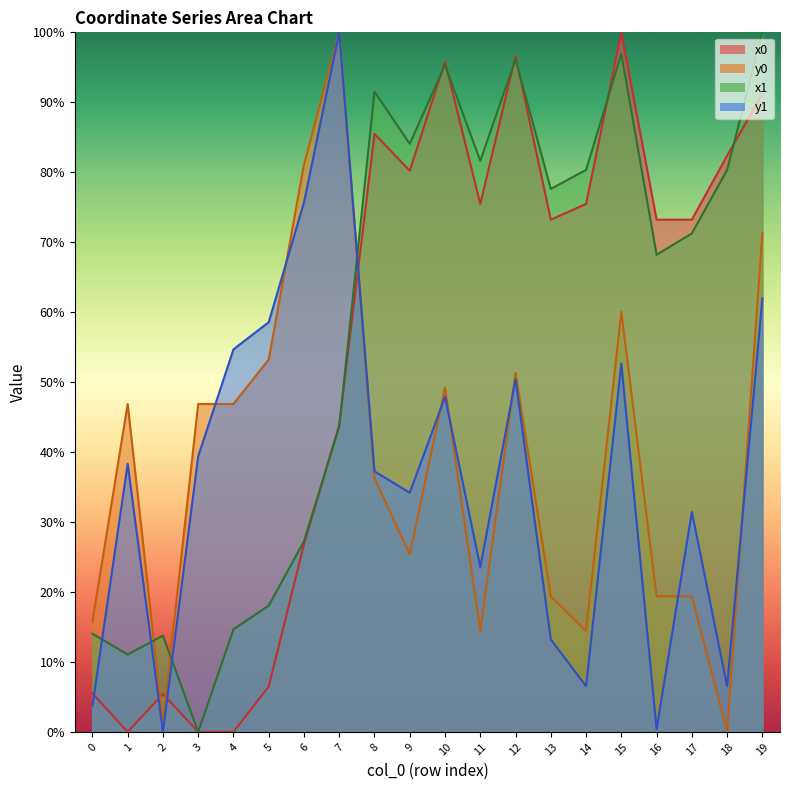

What is the highest value of the y1 series?

100.0